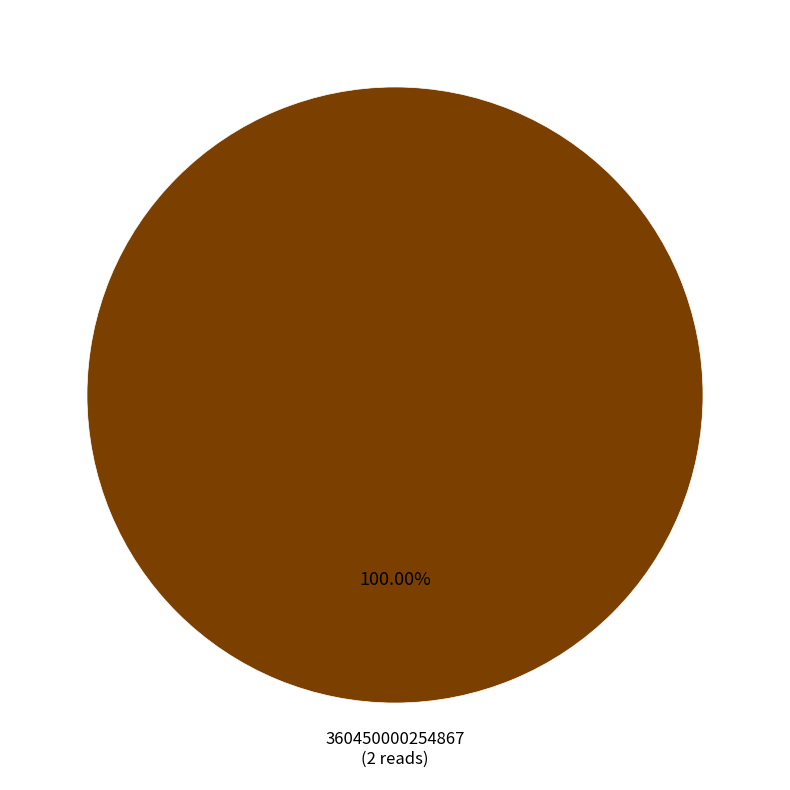

Does any single category account for the majority?

Yes